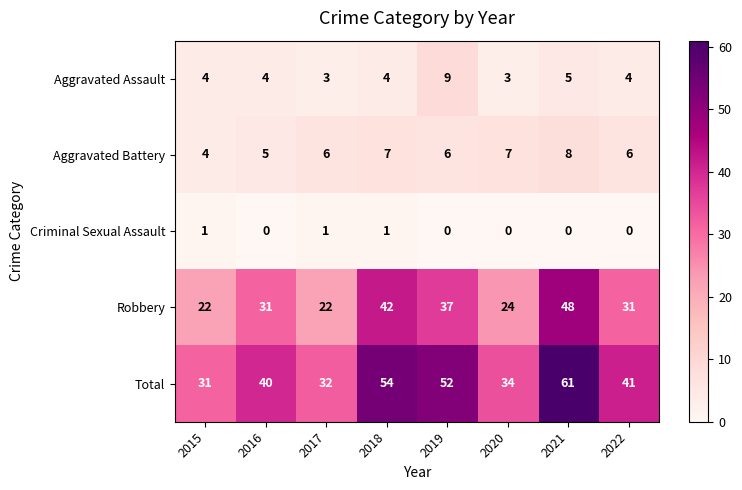

Where is Aggravated Assault nearest to the value 6?

2021